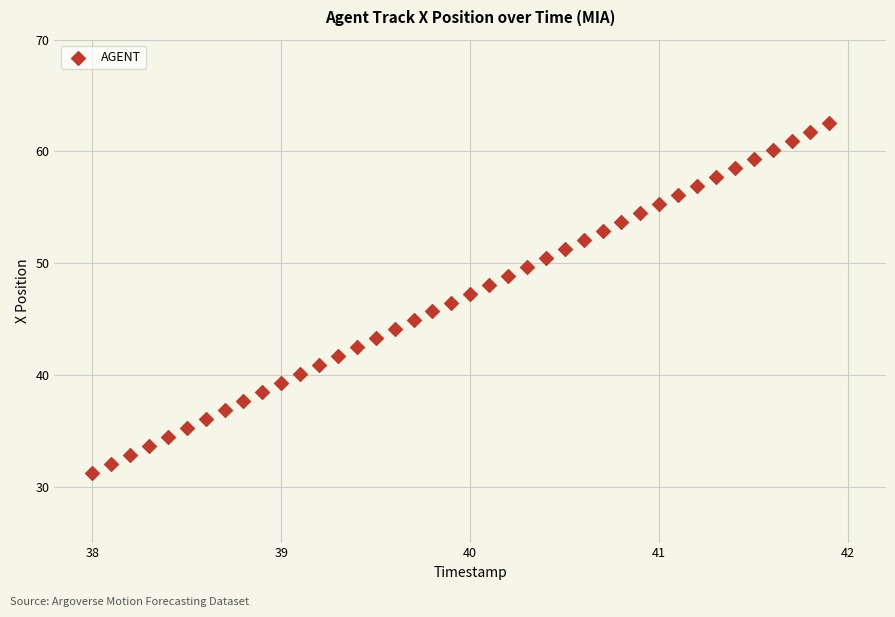

What is the range of Y values (max minus min)?

31.2